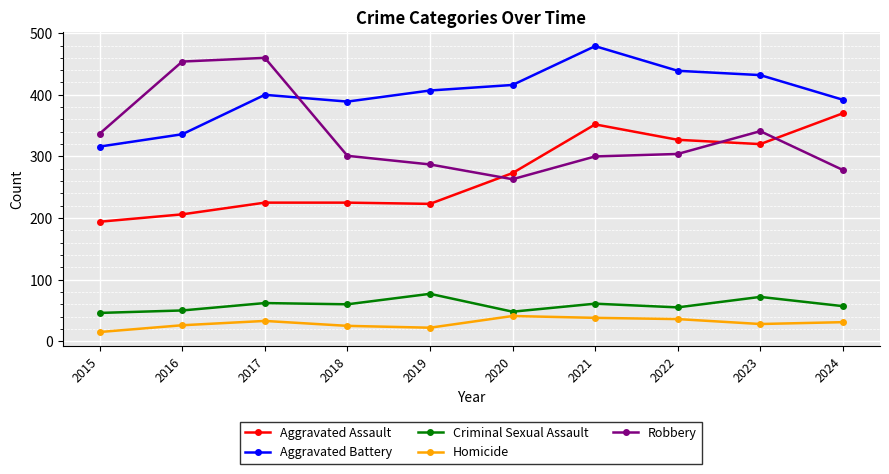

What is the minimum value shown in the chart?

15